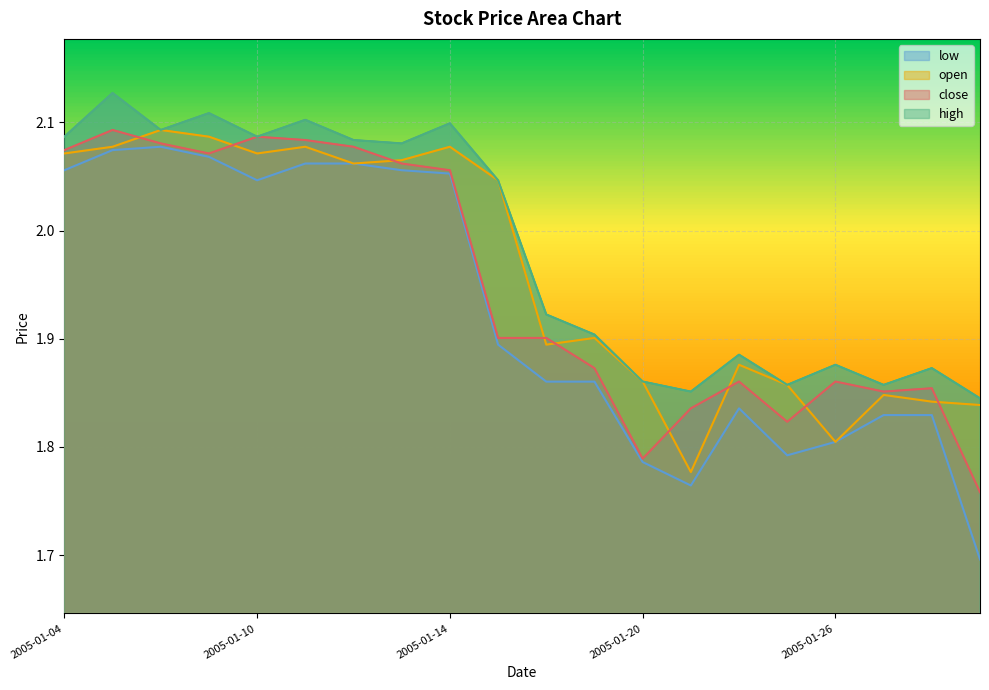

The close series shows 1.9 at 2005-01-28. True or false?

True